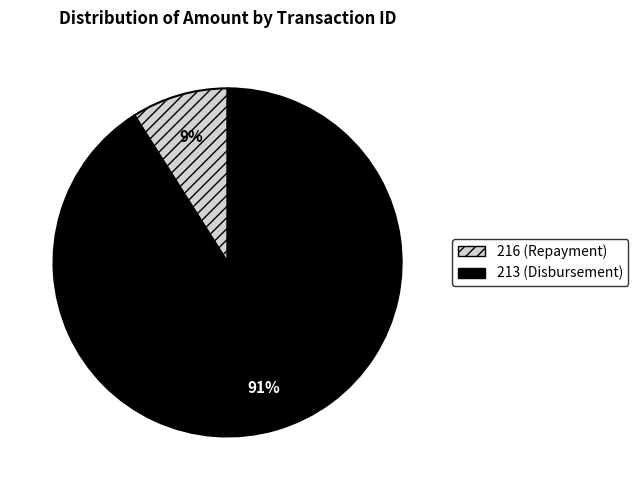

To the nearest percent, what is the difference between the largest and smallest slice percentages?

82%